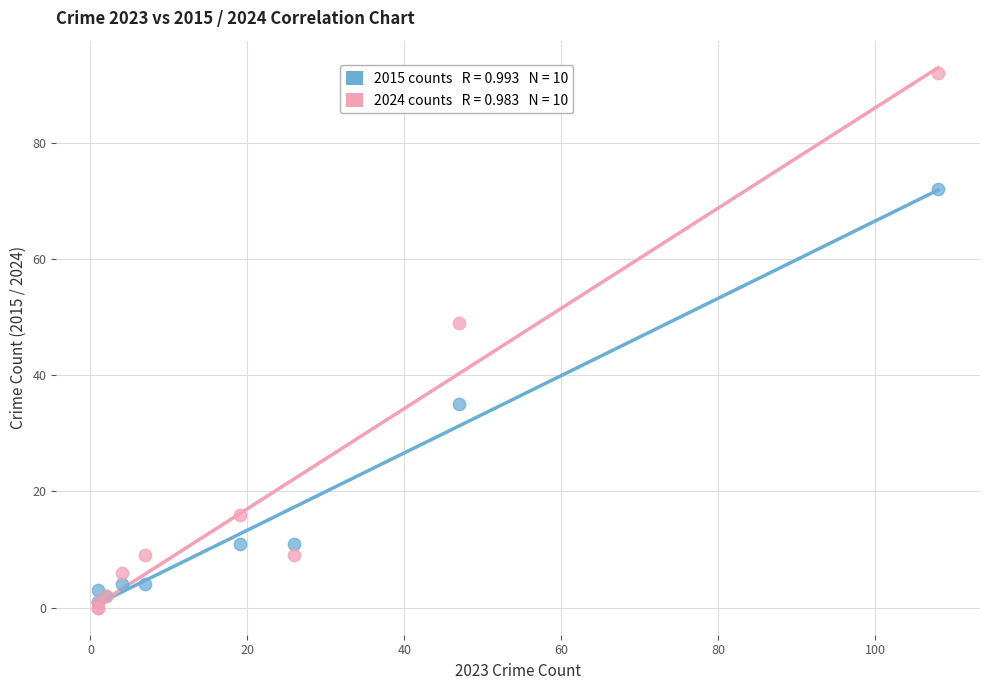

Across all series, what Y value is closest to 46?

49